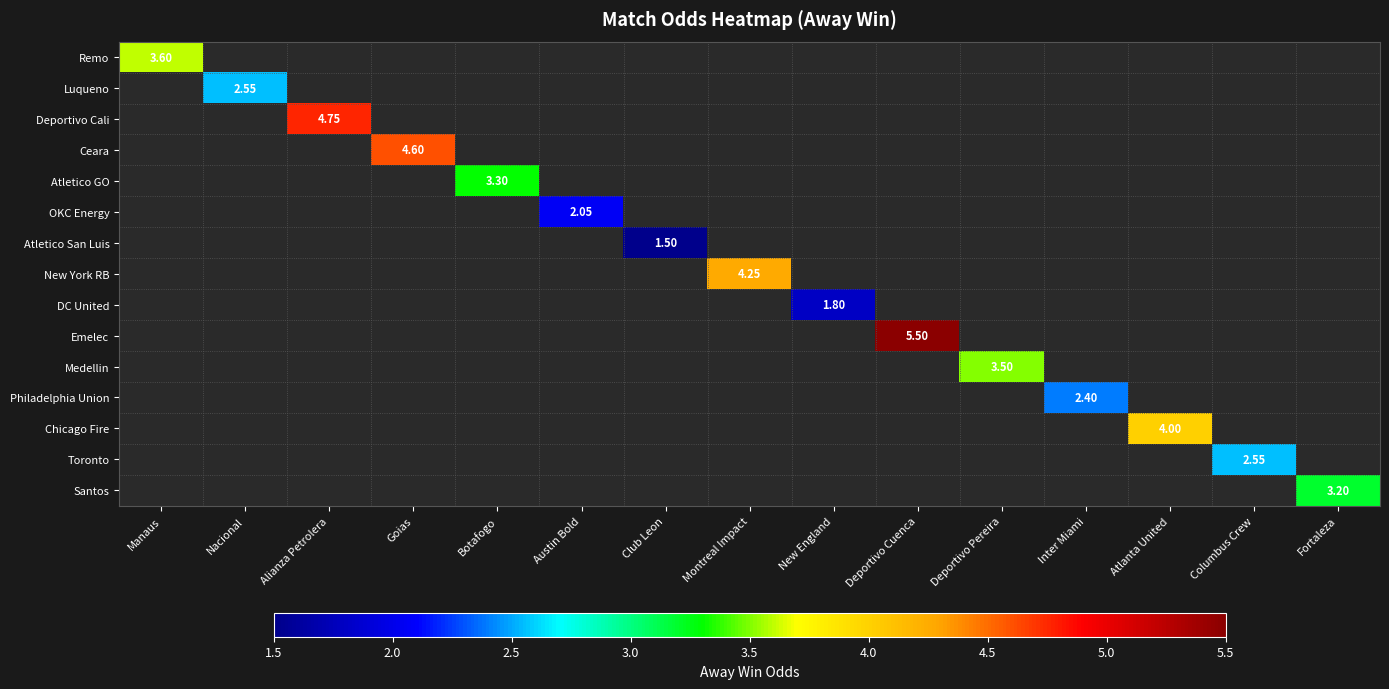

How many series are shown in this chart?

15